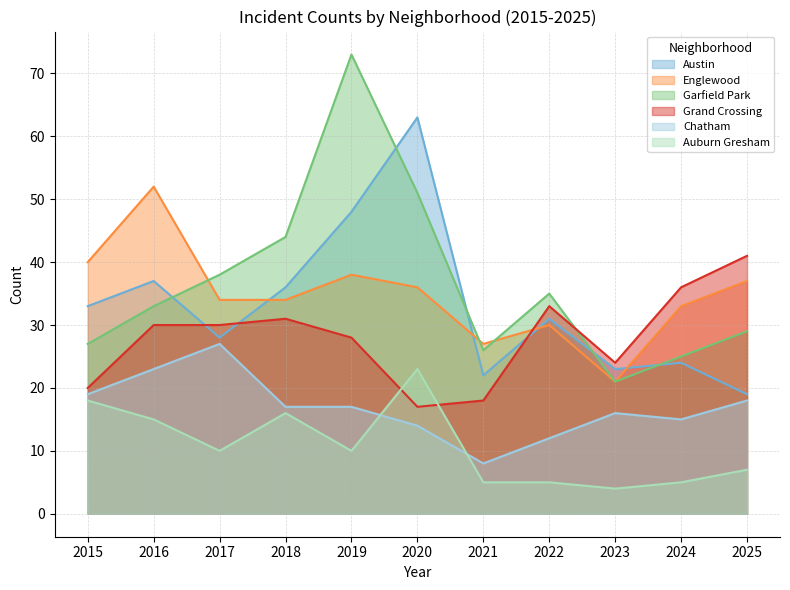

Reading right to left, list all the values displayed in this chart.

Austin: 2025=19	2024=24	2023=23	2022=31	2021=22	2020=63	2019=48	2018=36	2017=28	2016=37	2015=33
Englewood: 2025=37	2024=33	2023=21	2022=30	2021=27	2020=36	2019=38	2018=34	2017=34	2016=52	2015=40
Garfield Park: 2025=29	2024=25	2023=21	2022=35	2021=26	2020=51	2019=73	2018=44	2017=38	2016=33	2015=27
Grand Crossing: 2025=41	2024=36	2023=24	2022=33	2021=18	2020=17	2019=28	2018=31	2017=30	2016=30	2015=20
Chatham: 2025=18	2024=15	2023=16	2022=12	2021=8	2020=14	2019=17	2018=17	2017=27	2016=23	2015=19
Auburn Gresham: 2025=7	2024=5	2023=4	2022=5	2021=5	2020=23	2019=10	2018=16	2017=10	2016=15	2015=18